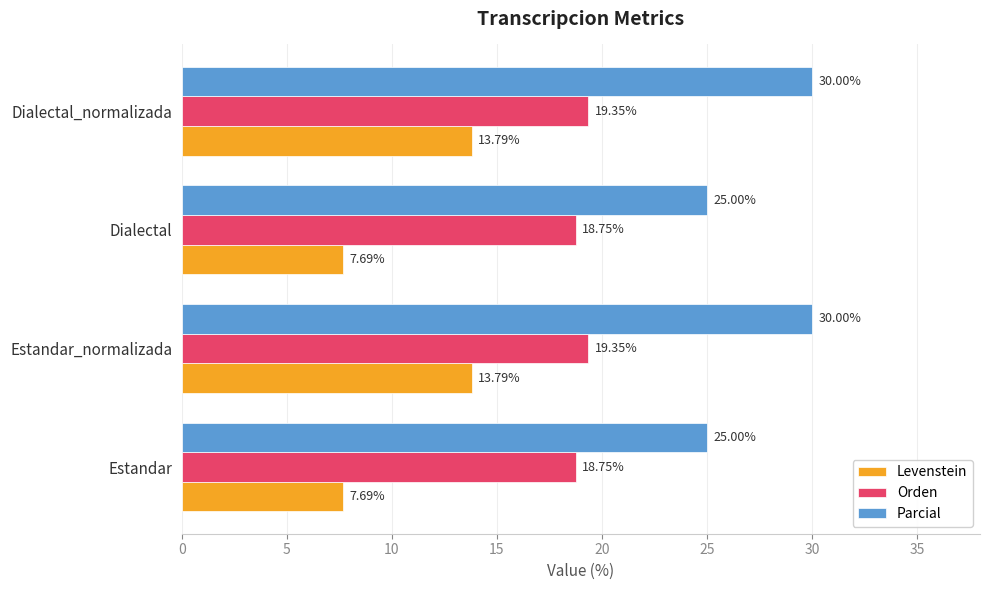

Which series has the largest range (max minus min)?

Levenstein